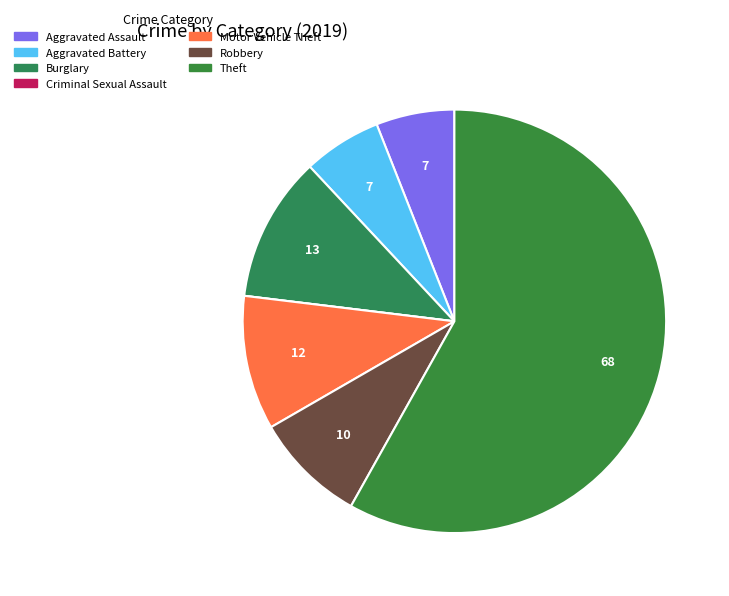

Is Aggravated Assault the majority of the pie?

No